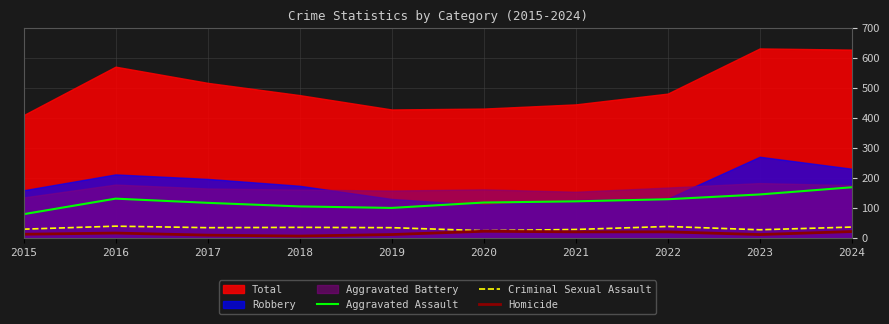

The Homicide series shows 19 at 2022. True or false?

True